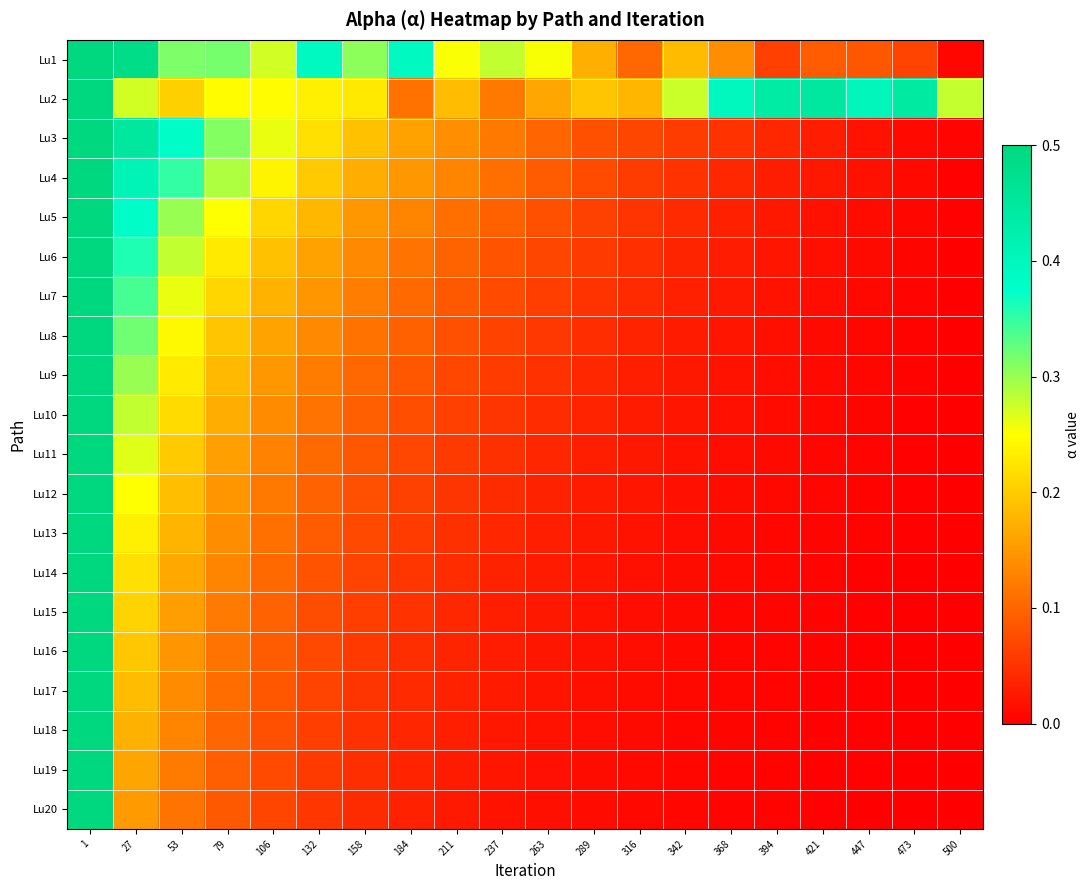

Which series has the largest total across all categories?

Lu2